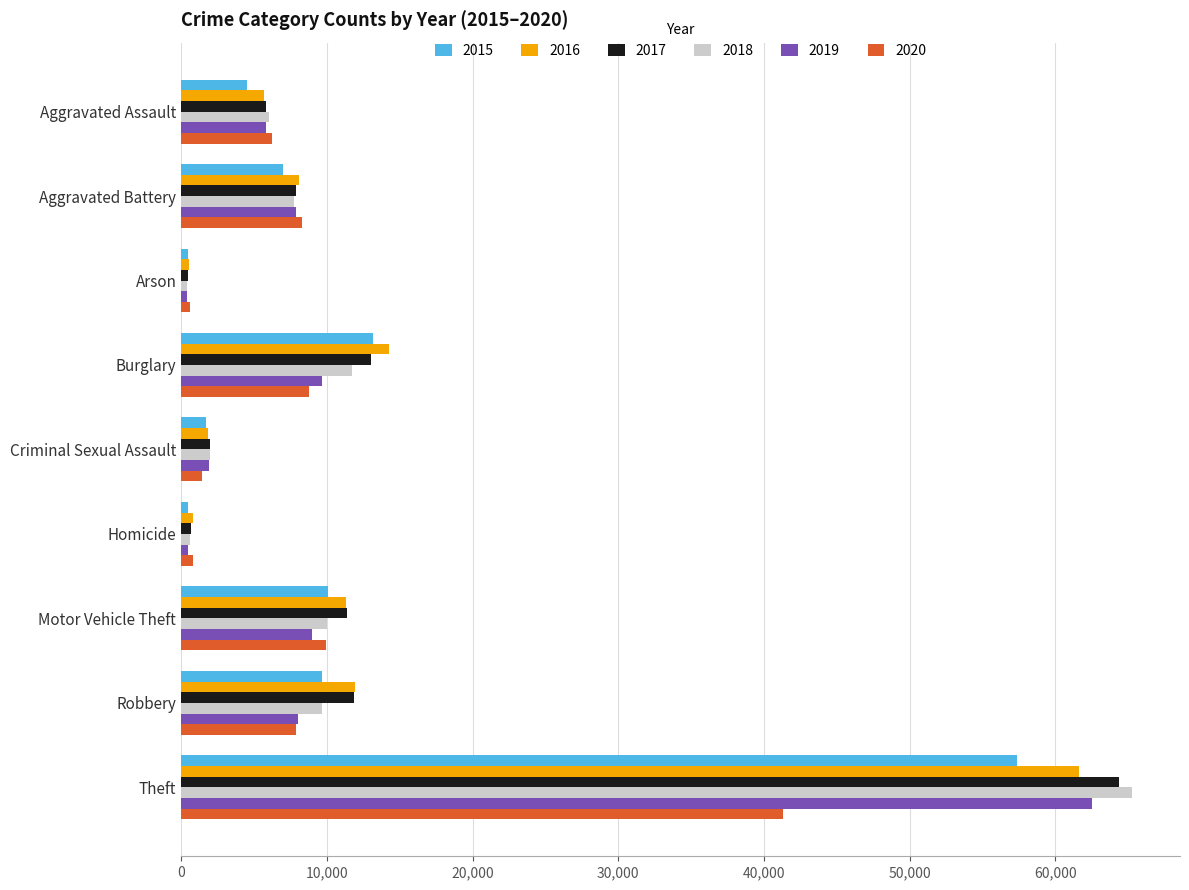

Between Motor Vehicle Theft and Theft, which series saw the biggest shift?

2018